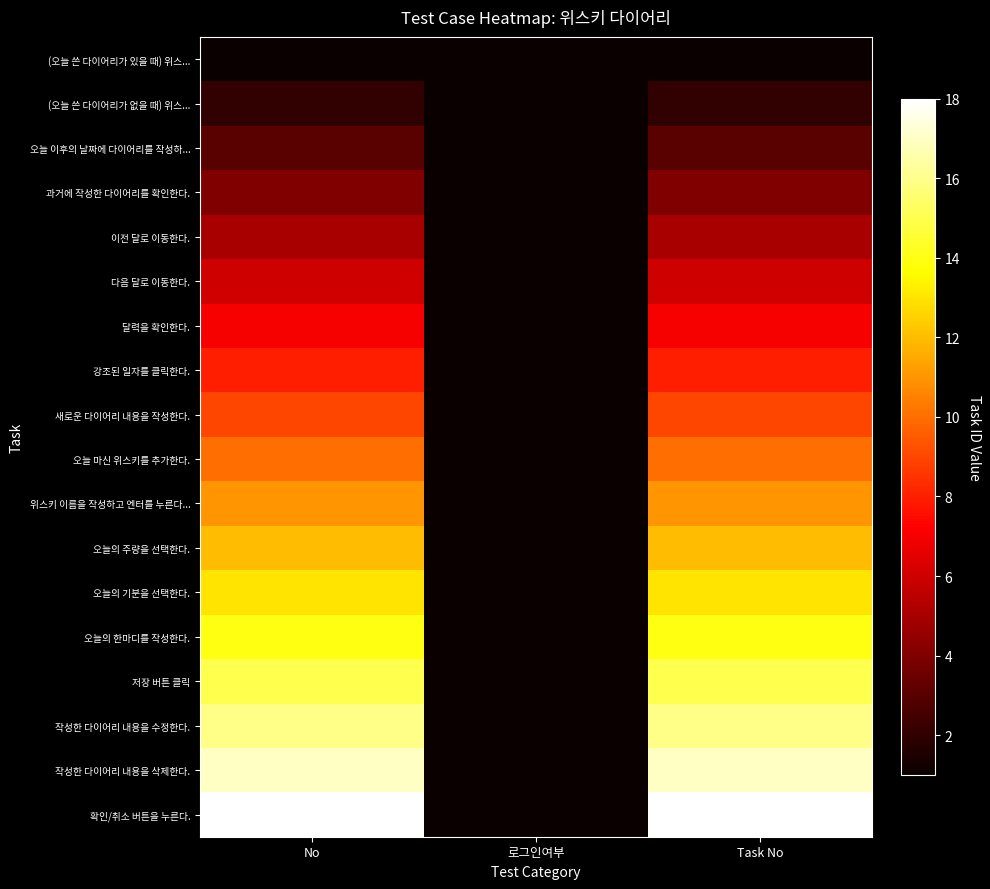

At which category does the chart reach its minimum across all series?

No